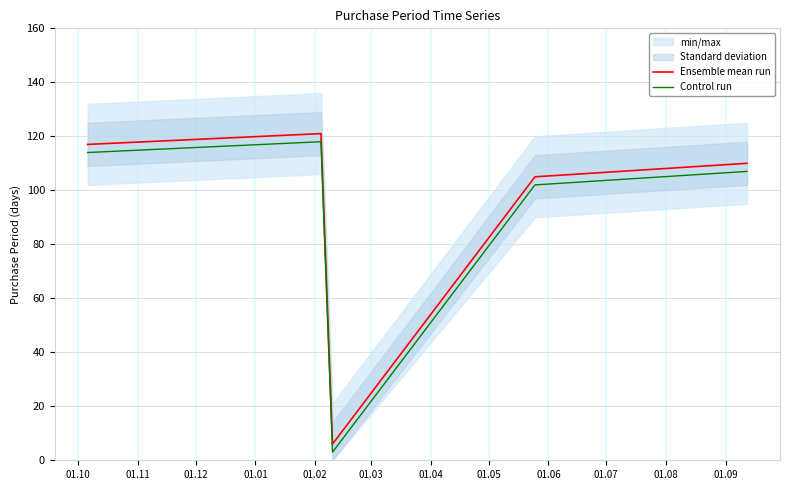

True or false: Ensemble mean run and Control run intersect in this chart.

False